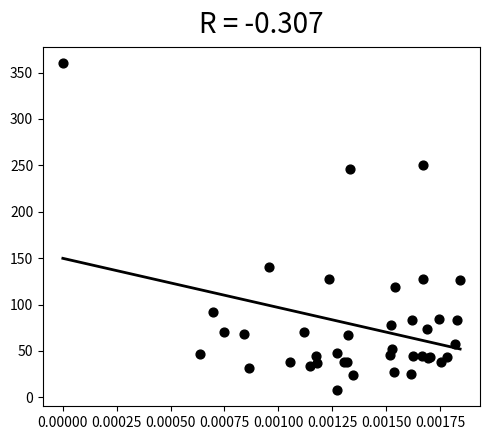

What Y value in the scatter plot is closest to 184?

140